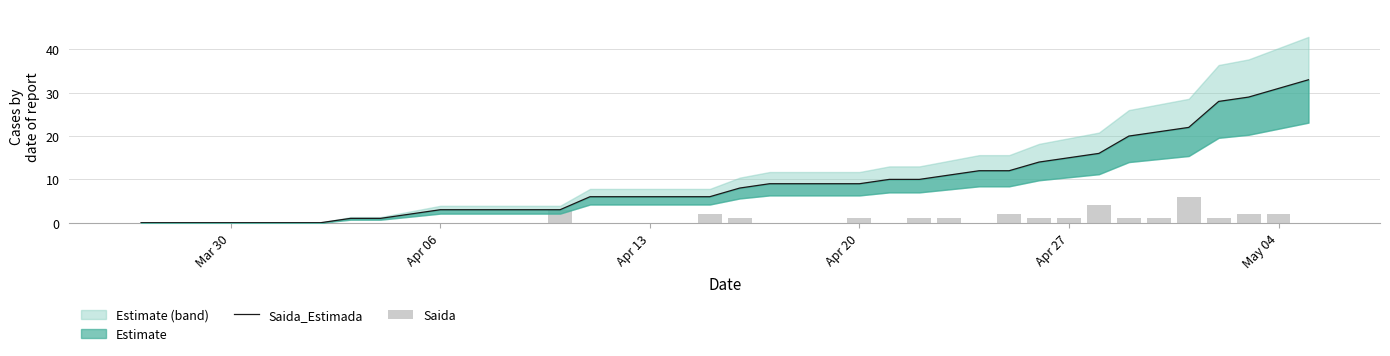

Which series changed the most between Apr 06 and Apr 13?

Saida_Estimada